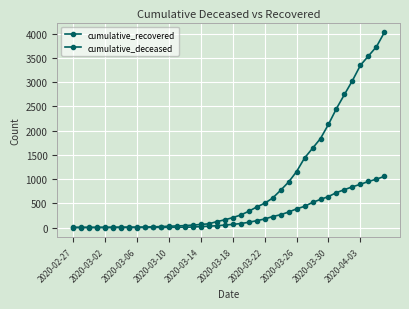

Which series has the widest spread of values?

cumulative_recovered